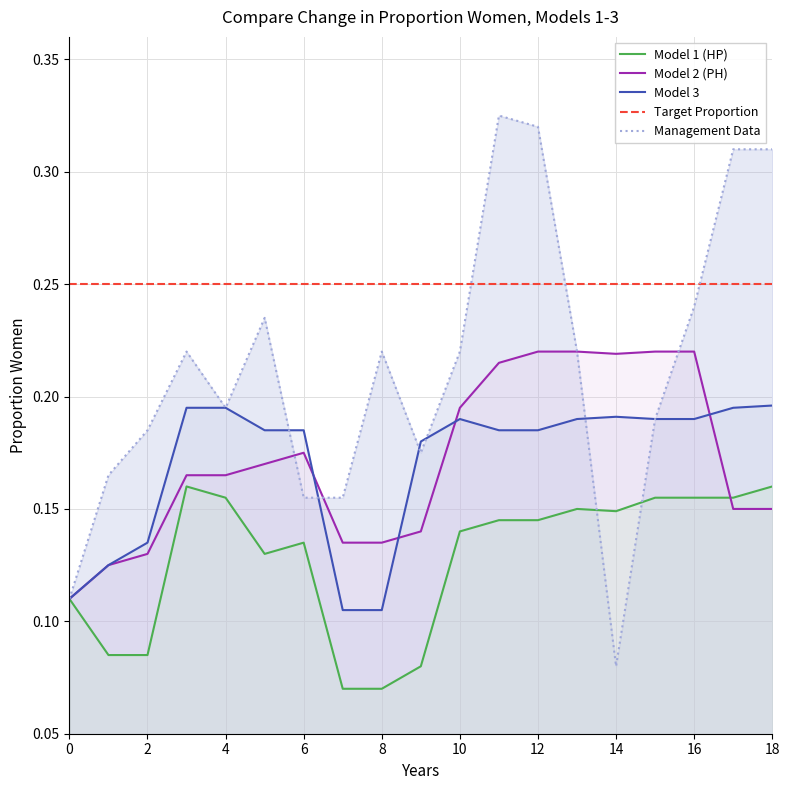

Does the chart display data point markers on the line(s)?

No